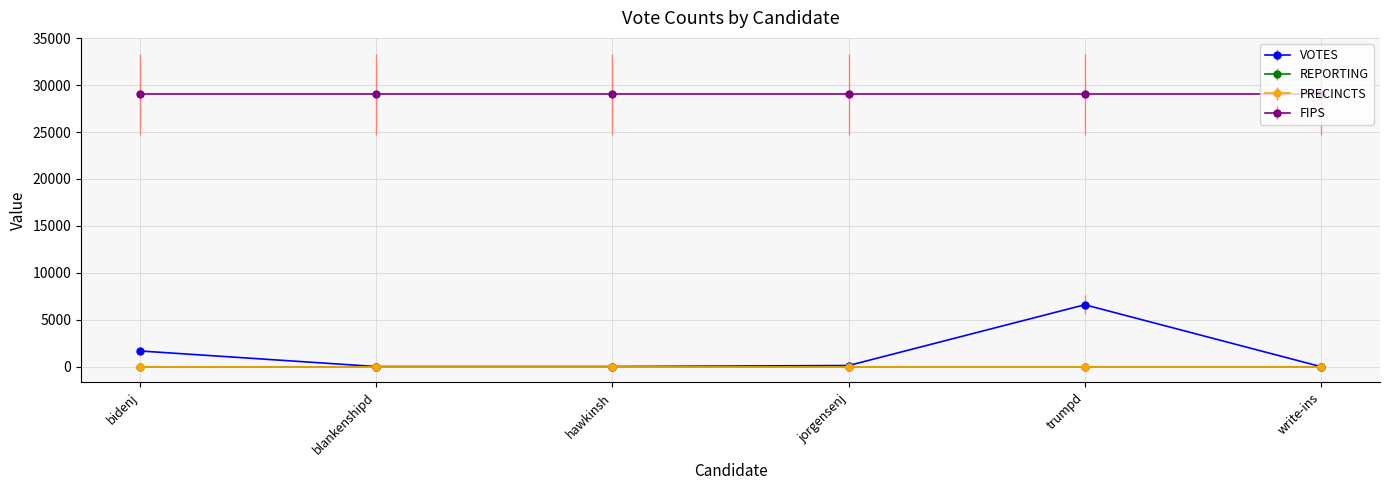

Is it true that REPORTING equals 24 at bidenj?

False